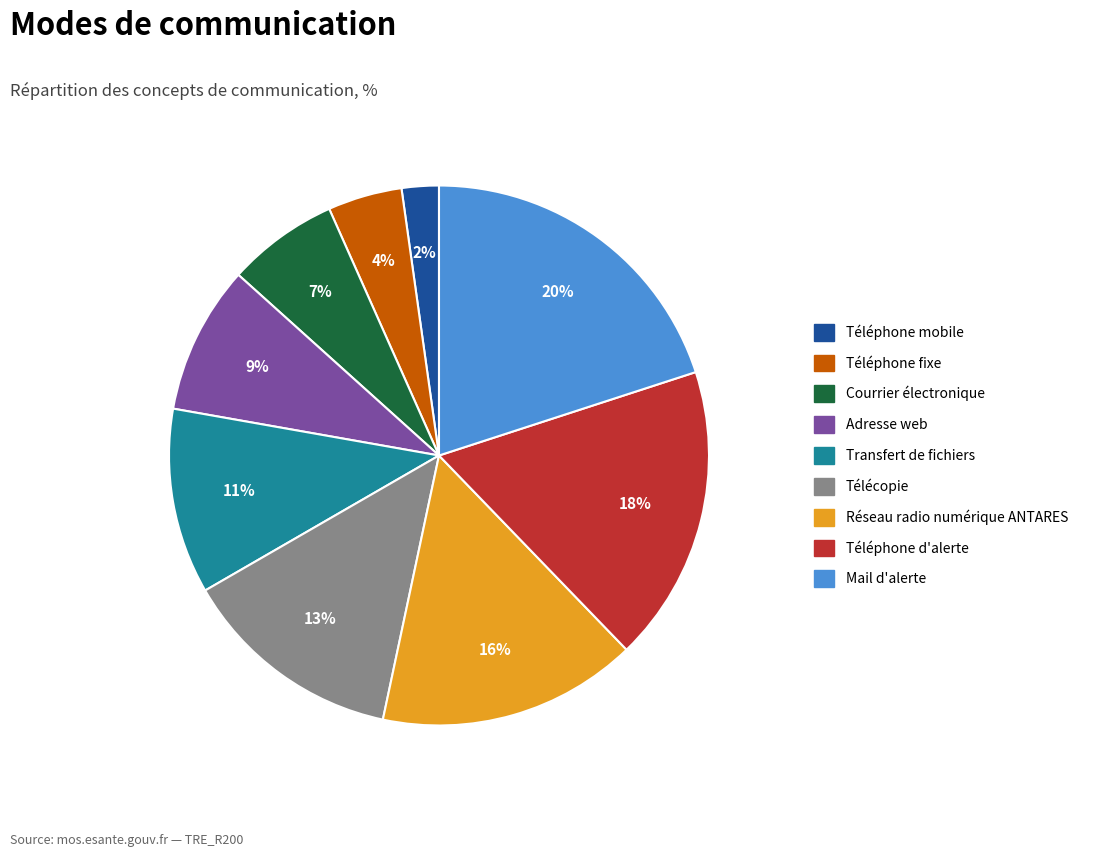

Is there a majority slice in this chart?

No